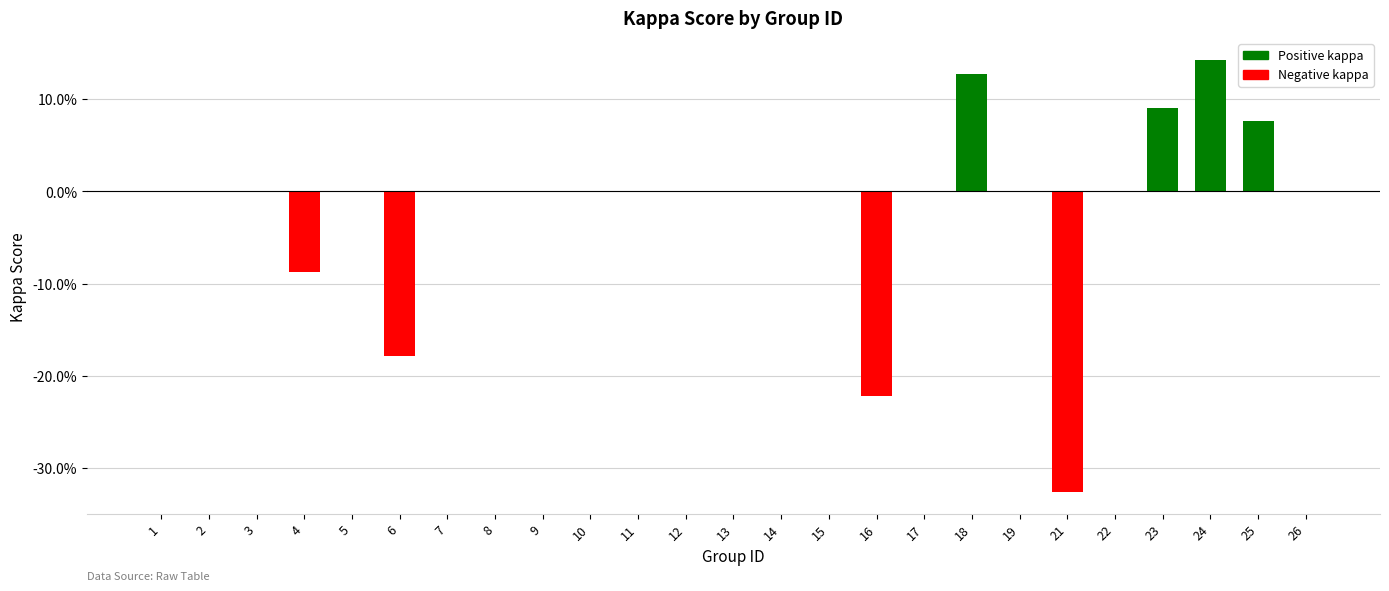

Where does the data first go above 0?

18